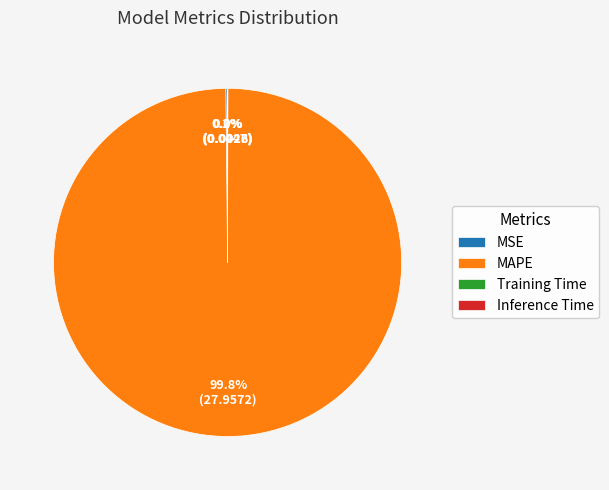

What percentage is NOT represented by MAPE?

0.2%